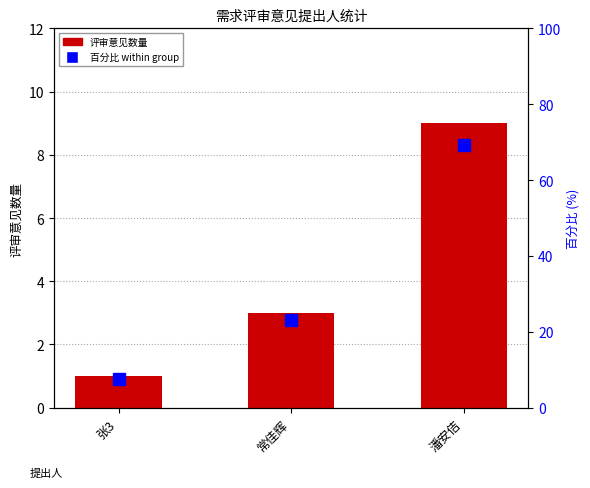

Reading right to left, list all the values displayed in this chart.

评审意见数量: 潘安佶=9.0	常佳辉=3.0	张3=1.0
百分比 within group: 潘安佶=69.2	常佳辉=23.1	张3=7.7